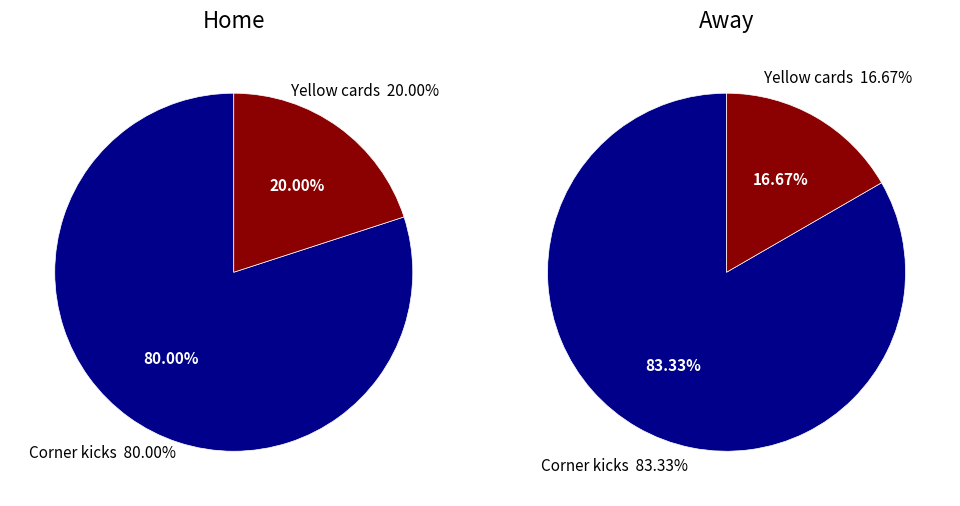

To the nearest percent, what percentage of the pie is Yellow cards?

20%